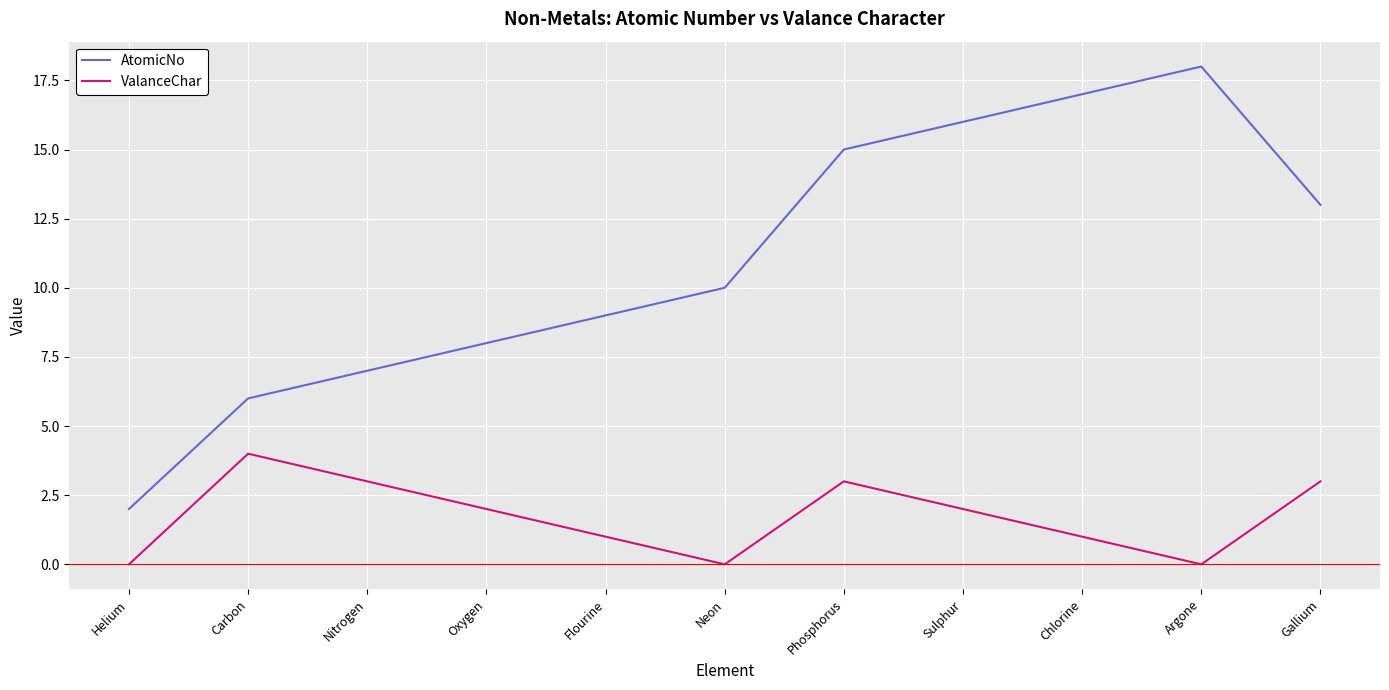

What is the total value across all series at Helium?

2